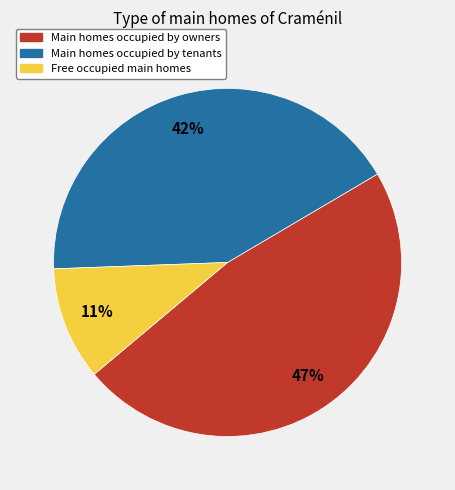

To the nearest percent, what is the average slice percentage?

33%